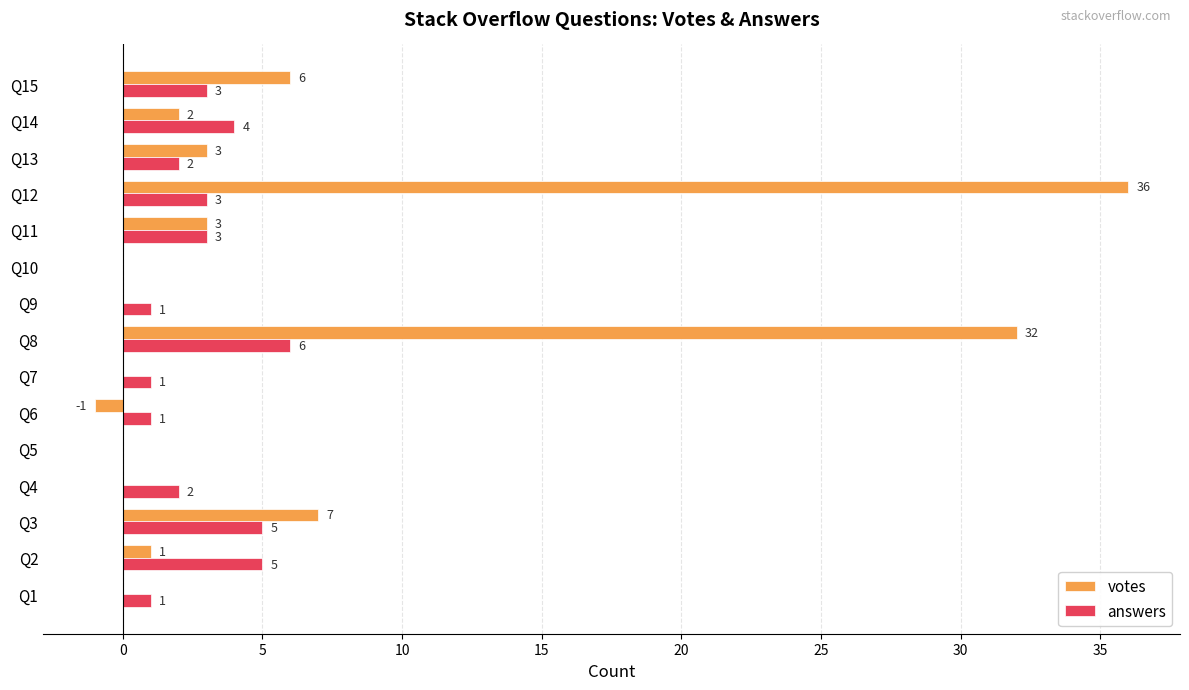

How many series are shown in this chart?

2